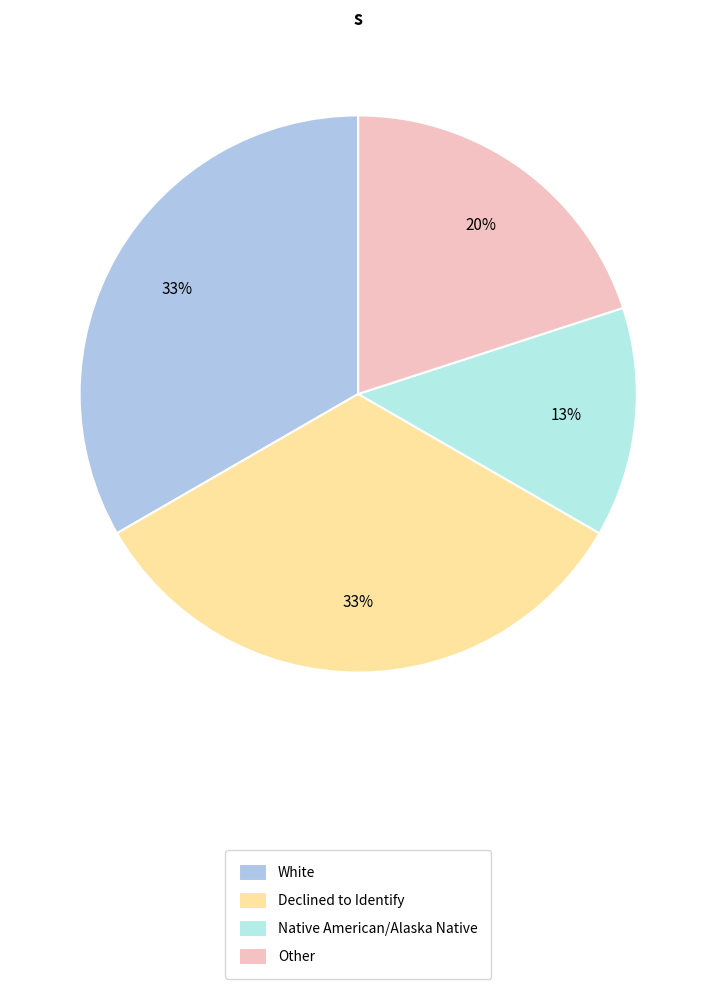

How many segments does this pie chart have?

4